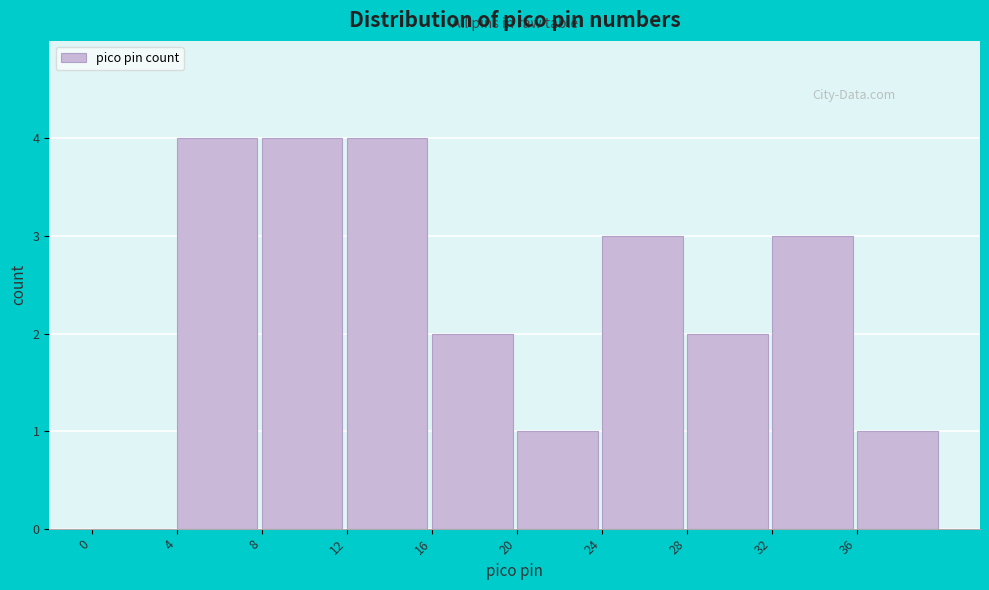

Reading left to right, transcribe this chart: for each bar, give the range it covers on the x-axis and its height. The values are not printed on the chart, so give them approximately, as read against the axis.

0 to 4: 0
4 to 8: 4
8 to 12: 4
12 to 16: 4
16 to 20: 2
20 to 24: 1
24 to 28: 3
28 to 32: 2
32 to 36: 3
36 to 40: 1